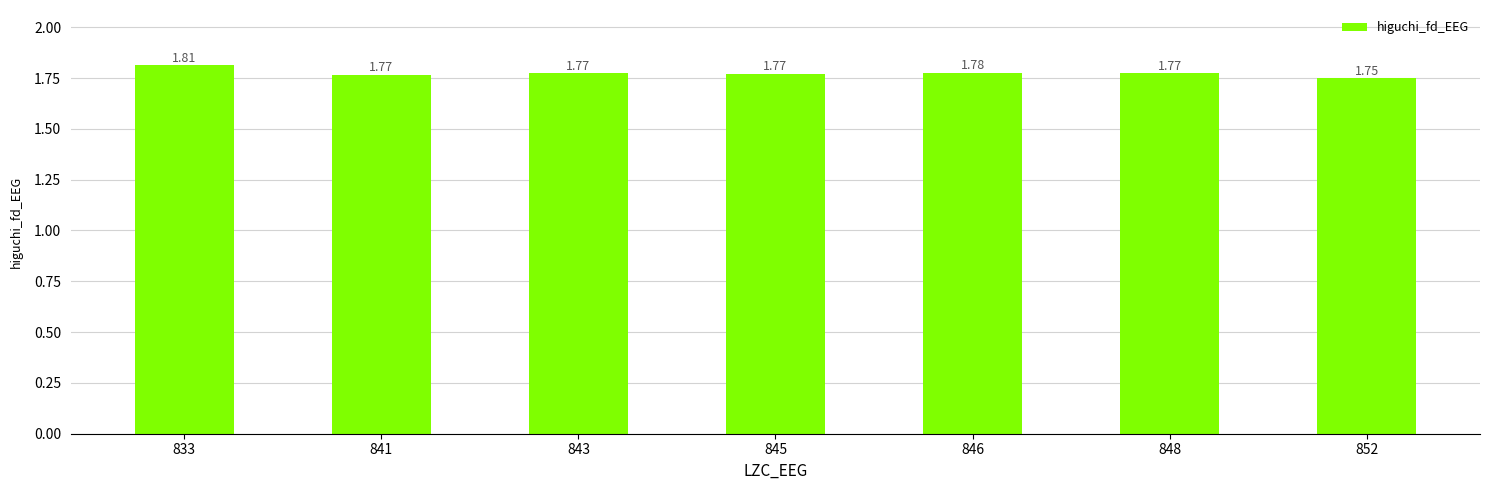

How many values are between 1 and 2?

7